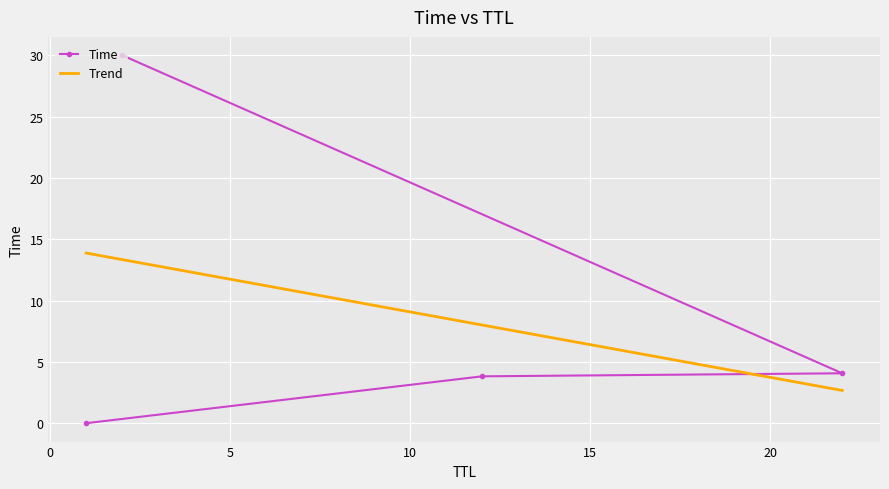

What is the minimum value for Trend?

2.7